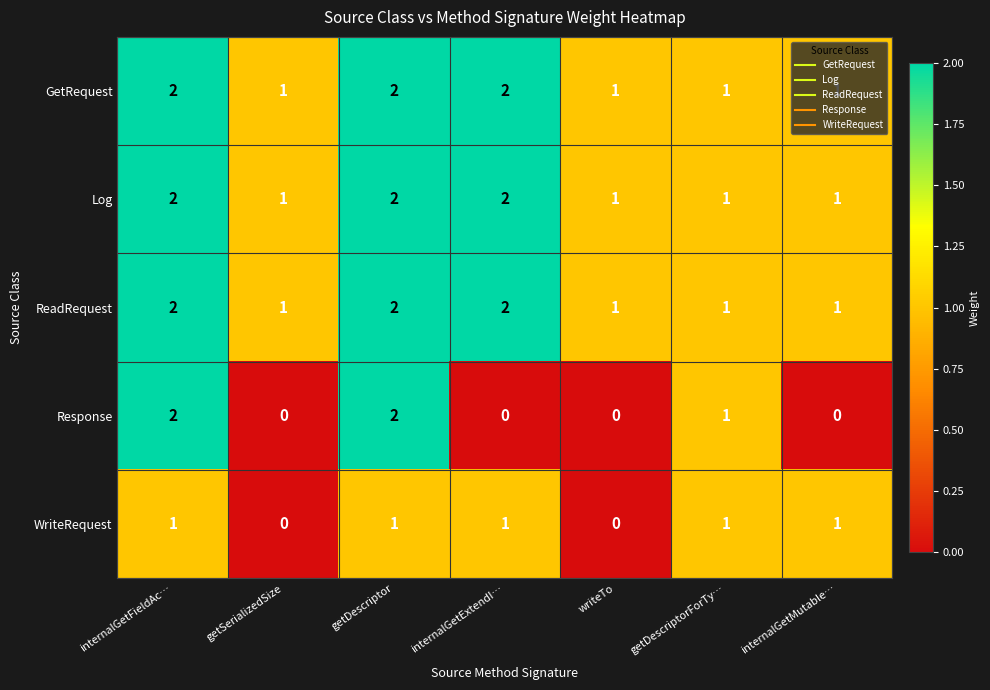

The Log series shows 2 at internalGetFieldAc…. True or false?

True